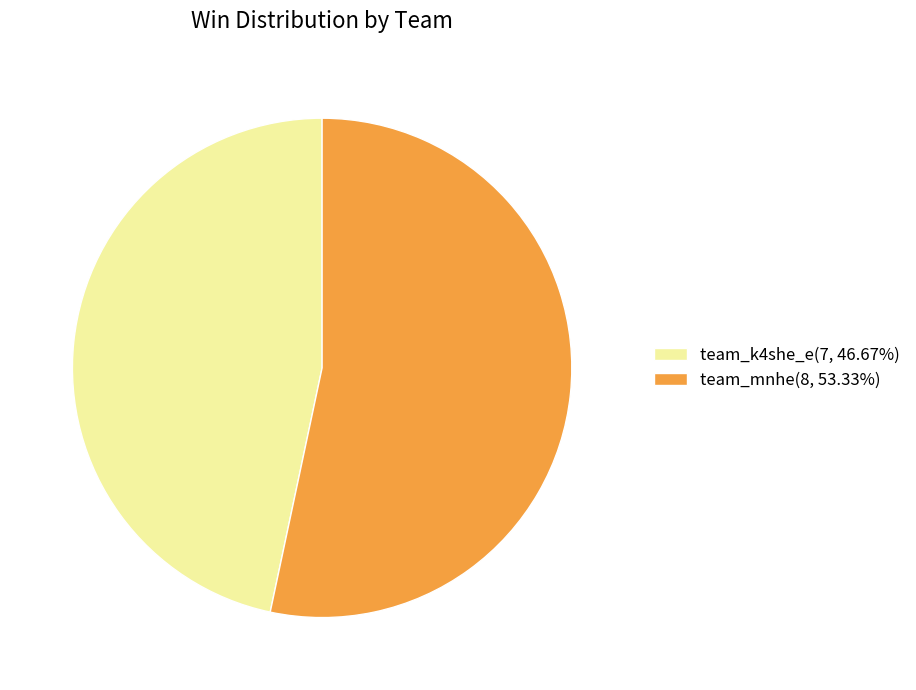

Is it true that team_k4she_e is 38% of the pie?

False